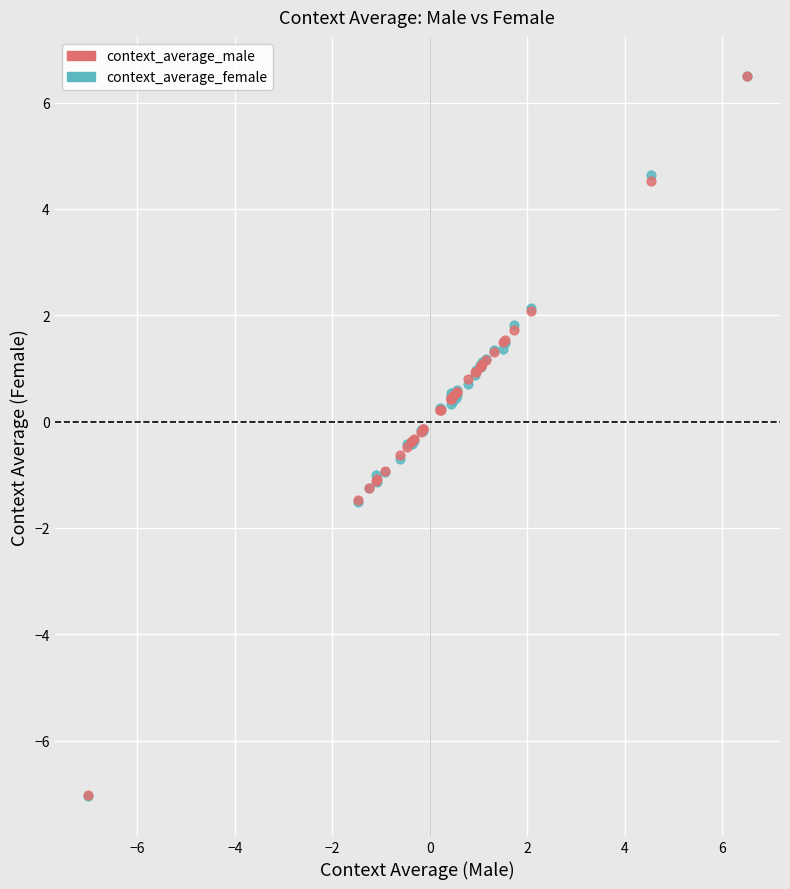

What are all the series names shown in the legend?

context_average_male, context_average_female